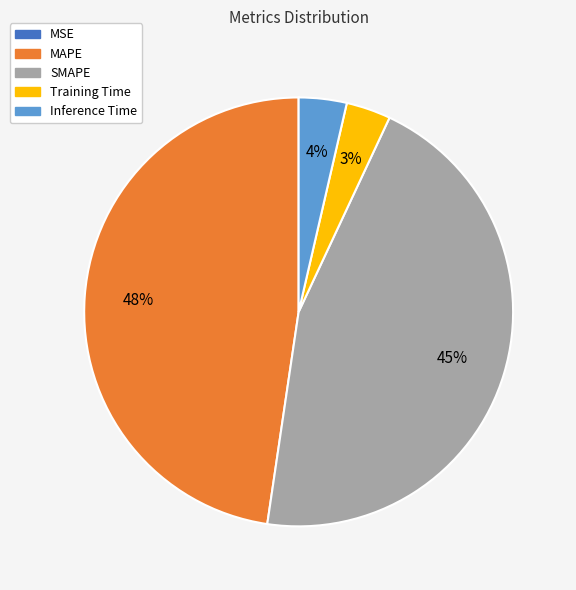

To the nearest percent, what portion does SMAPE represent?

45%